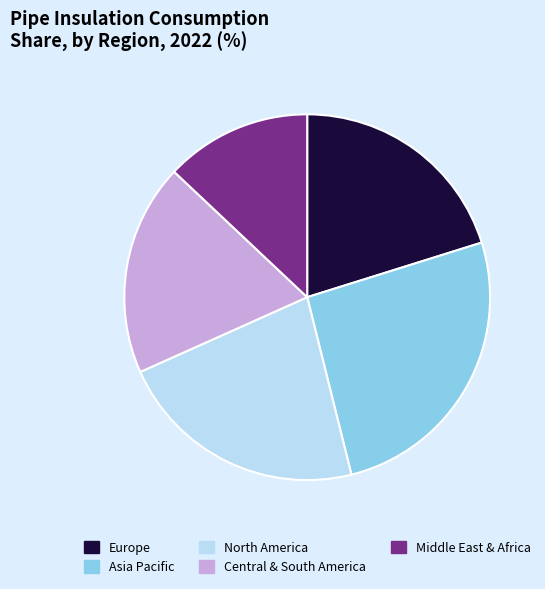

Rank the categories by value from highest to lowest.

Asia Pacific, North America, Europe, Central & South America, Middle East & Africa